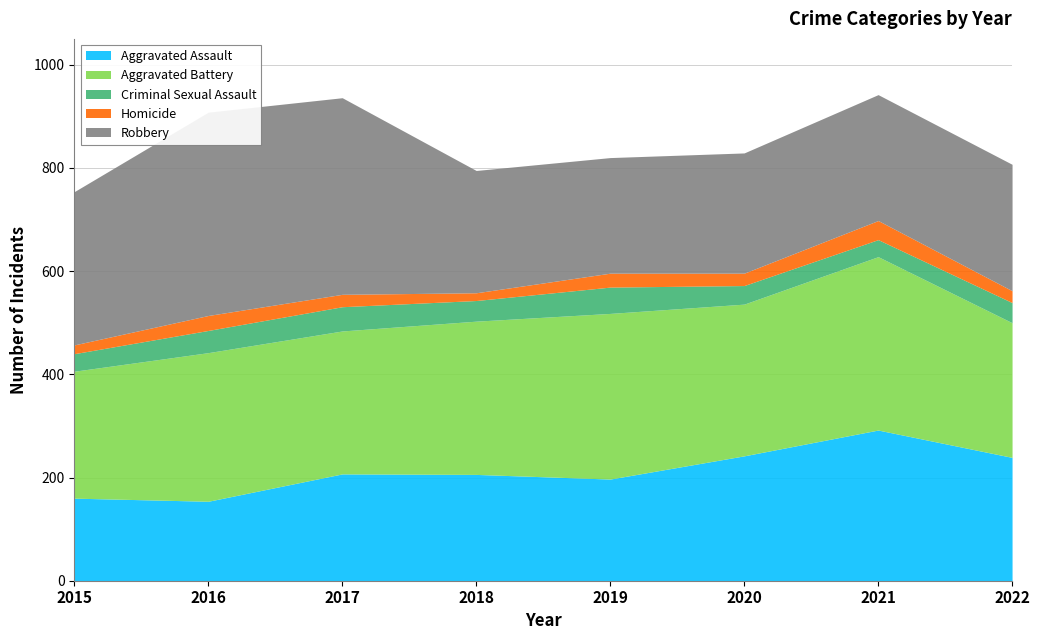

What is the sum of all Criminal Sexual Assault values?

323